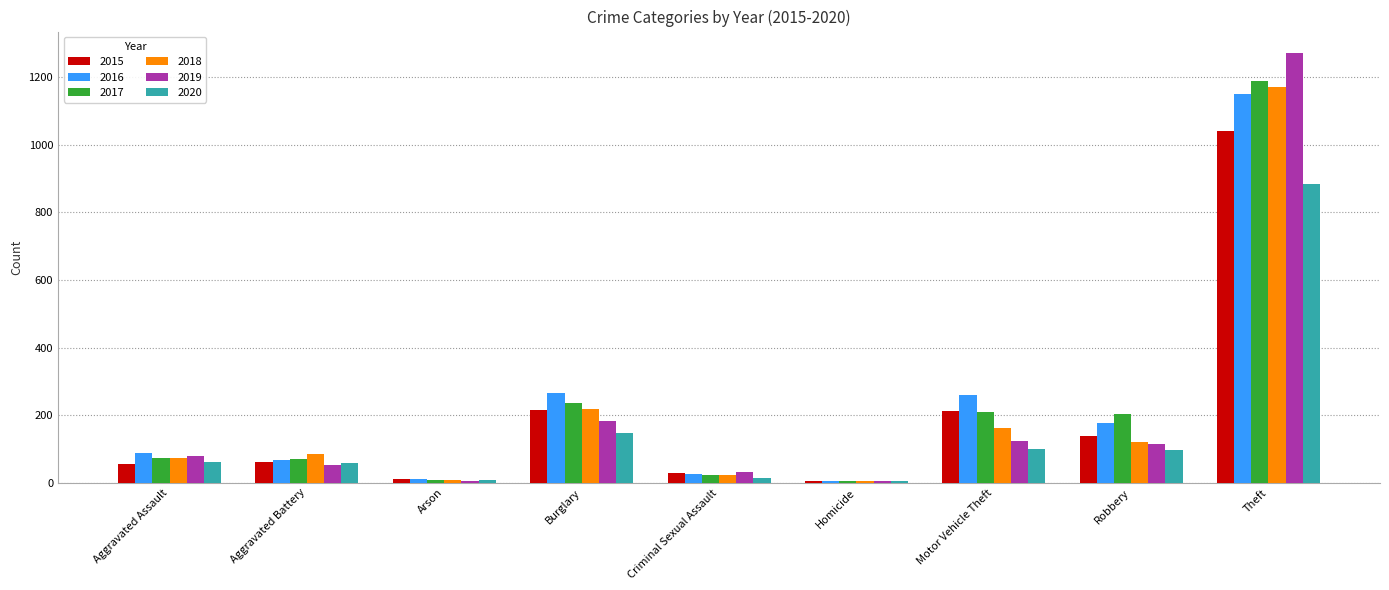

Which series changed the most between Robbery and Theft?

2019